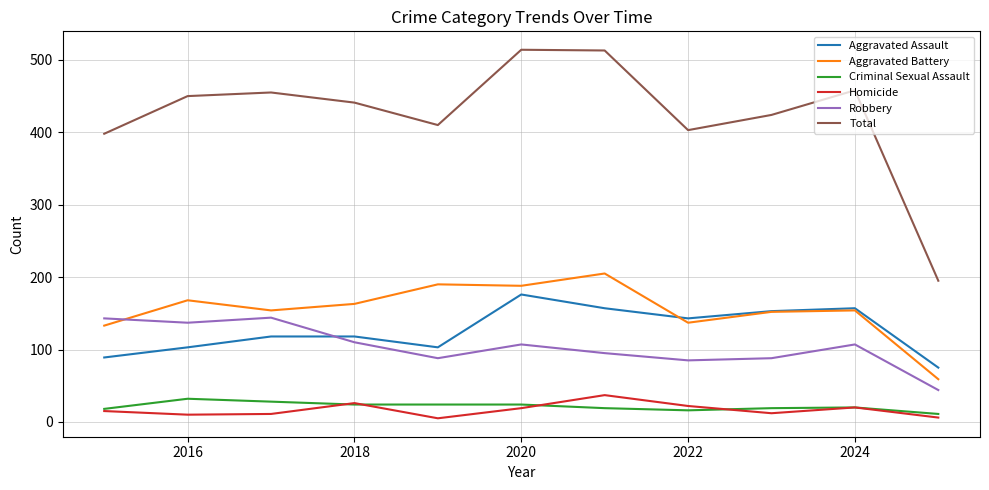

True or false: Homicide and Robbery intersect in this chart.

False